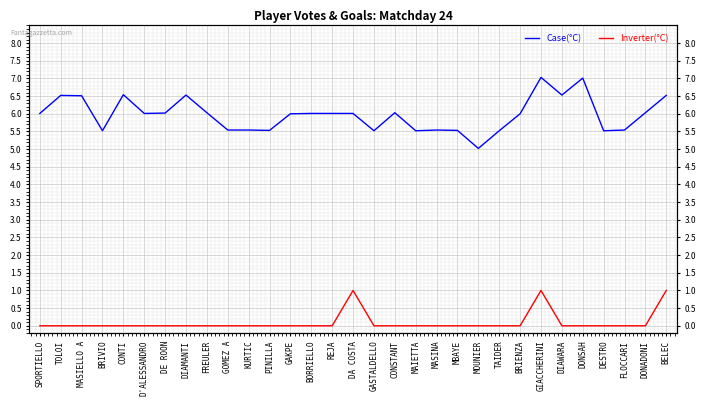

Reading left to right, list all the values displayed in this chart.

Case(°C): 6.0	6.5	6.5	5.5	6.5	6.0	6.0	6.5	6.0	5.5	5.5	5.5	6.0	6.0	6.0	6.0	5.5	6.0	5.5	5.5	5.5	5.0	5.5	6.0	7.0	6.5	7.0	5.5	5.5	6.0	6.5
Inverter(°C): 0.0	0.0	0.0	0.0	0.0	0.0	0.0	0.0	0.0	0.0	0.0	0.0	0.0	0.0	0.0	1.0	0.0	0.0	0.0	0.0	0.0	0.0	0.0	0.0	1.0	0.0	0.0	0.0	0.0	0.0	1.0